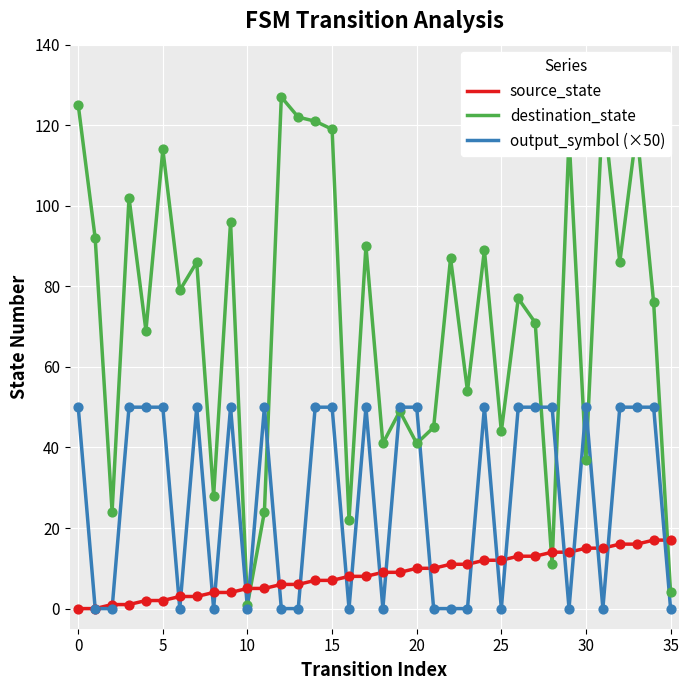

Which series has the largest total across all categories?

destination_state